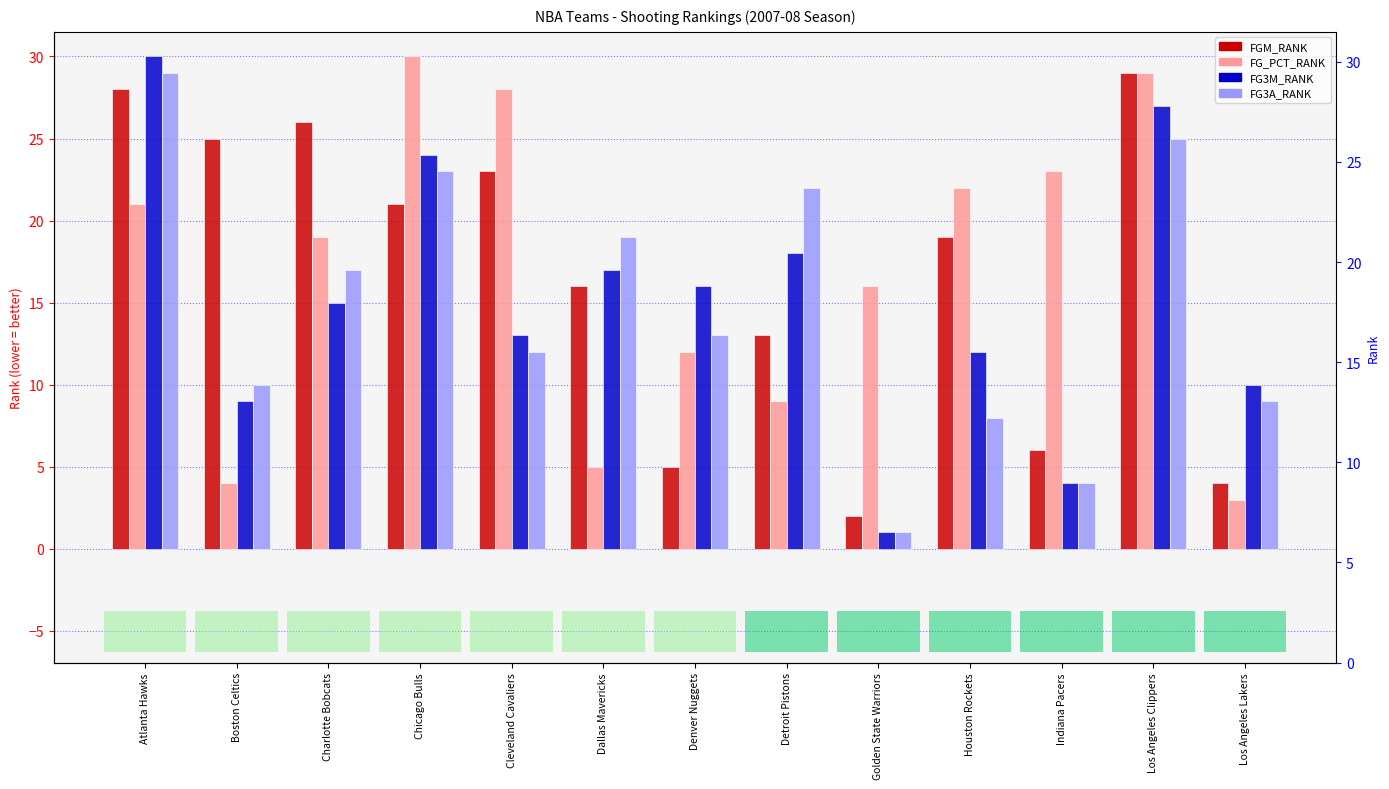

True or false: FG3A_RANK has a value of 8 at Houston Rockets.

True